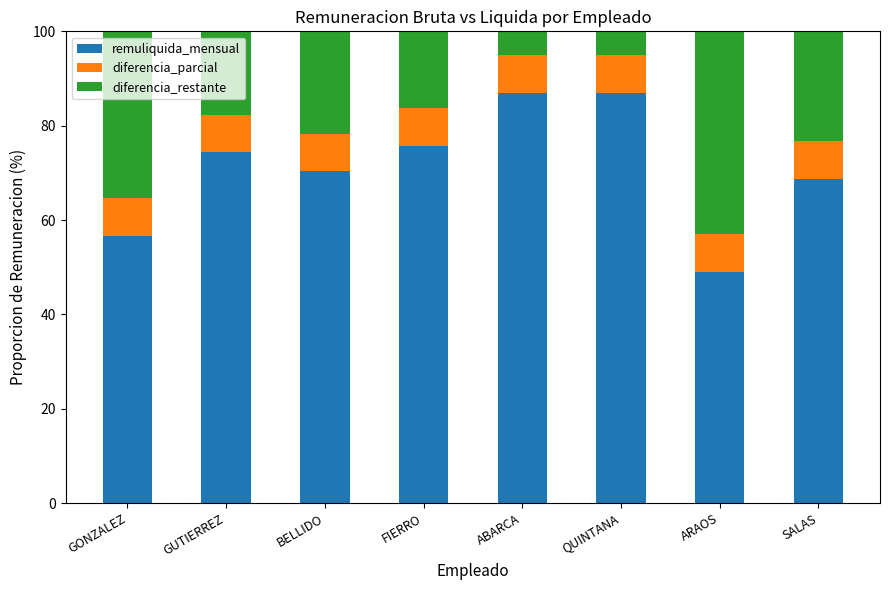

What is the total value across all series at ABARCA?

100.0